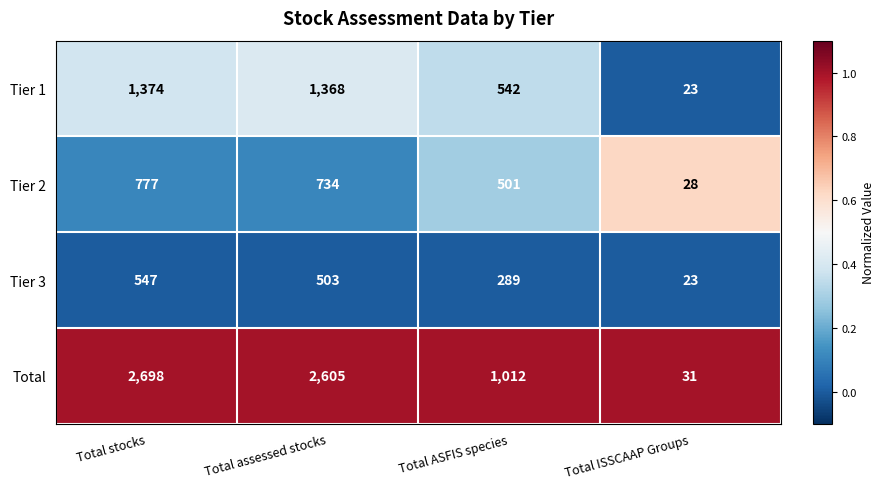

Reading right to left, transcribe all the data shown in this chart.

Tier 1: Total ISSCAAP Groups=23	Total ASFIS species=542	Total assessed stocks=1368	Total stocks=1374
Tier 2: Total ISSCAAP Groups=28	Total ASFIS species=501	Total assessed stocks=734	Total stocks=777
Tier 3: Total ISSCAAP Groups=23	Total ASFIS species=289	Total assessed stocks=503	Total stocks=547
Total: Total ISSCAAP Groups=31	Total ASFIS species=1012	Total assessed stocks=2605	Total stocks=2698